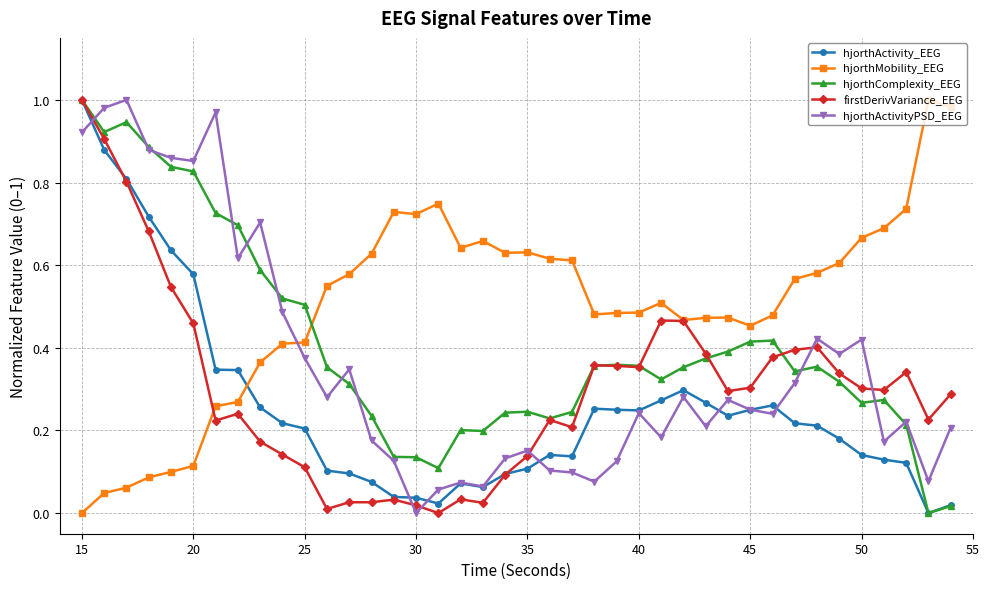

Which series ends up on top after the final intersection of hjorthActivityPSD_EEG and firstDerivVariance_EEG?

firstDerivVariance_EEG